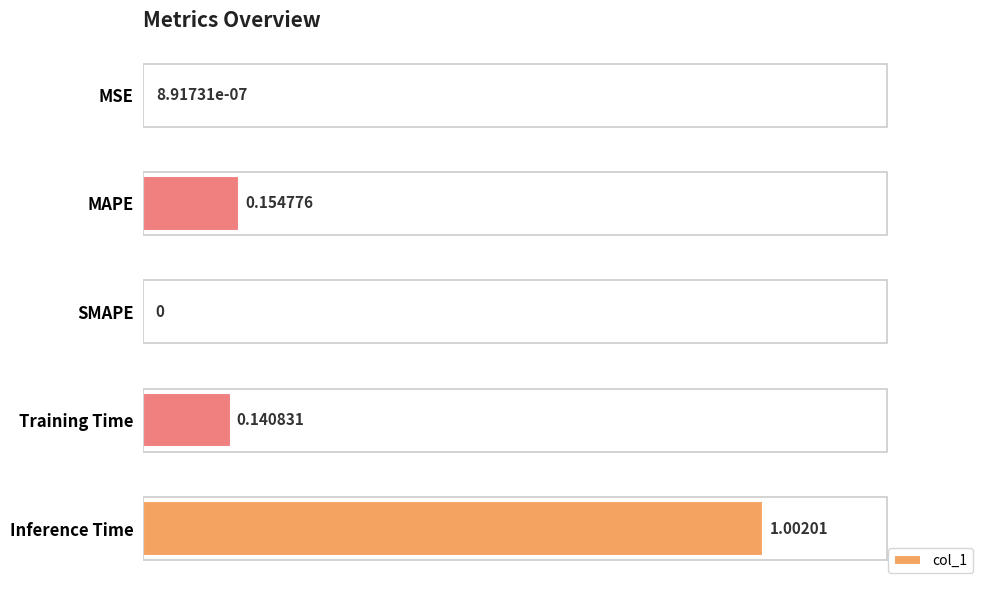

Are the bars horizontal?

Yes